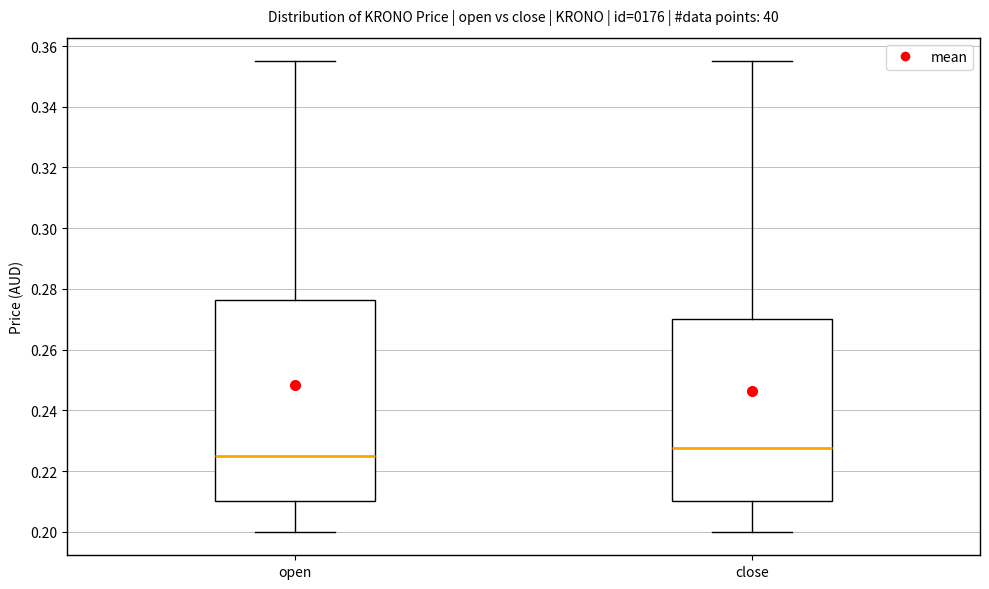

Where does the median line of the box for close sit on the y-axis? The values are not printed on the chart, so give them approximately, as read against the axis.

0.228